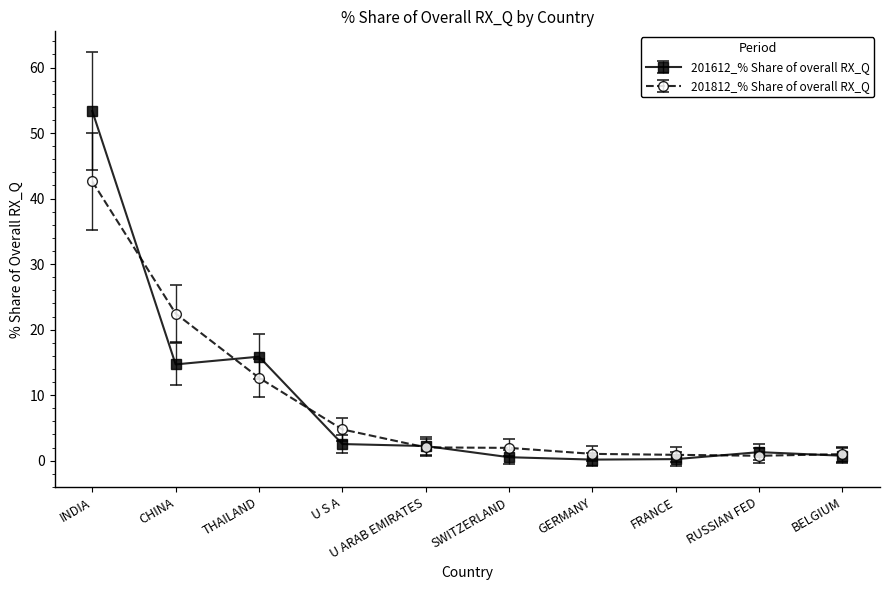

The value of 201812_% Share of overall RX_Q at CHINA is 22.5. True or false?

True